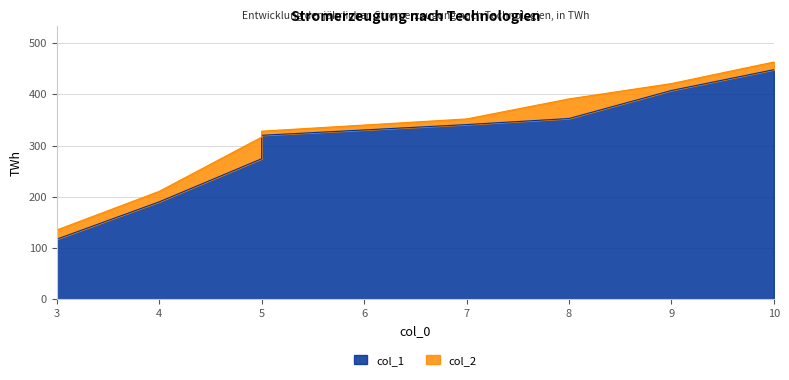

True or false: col_2 has a value of 370.7 at 4.

False